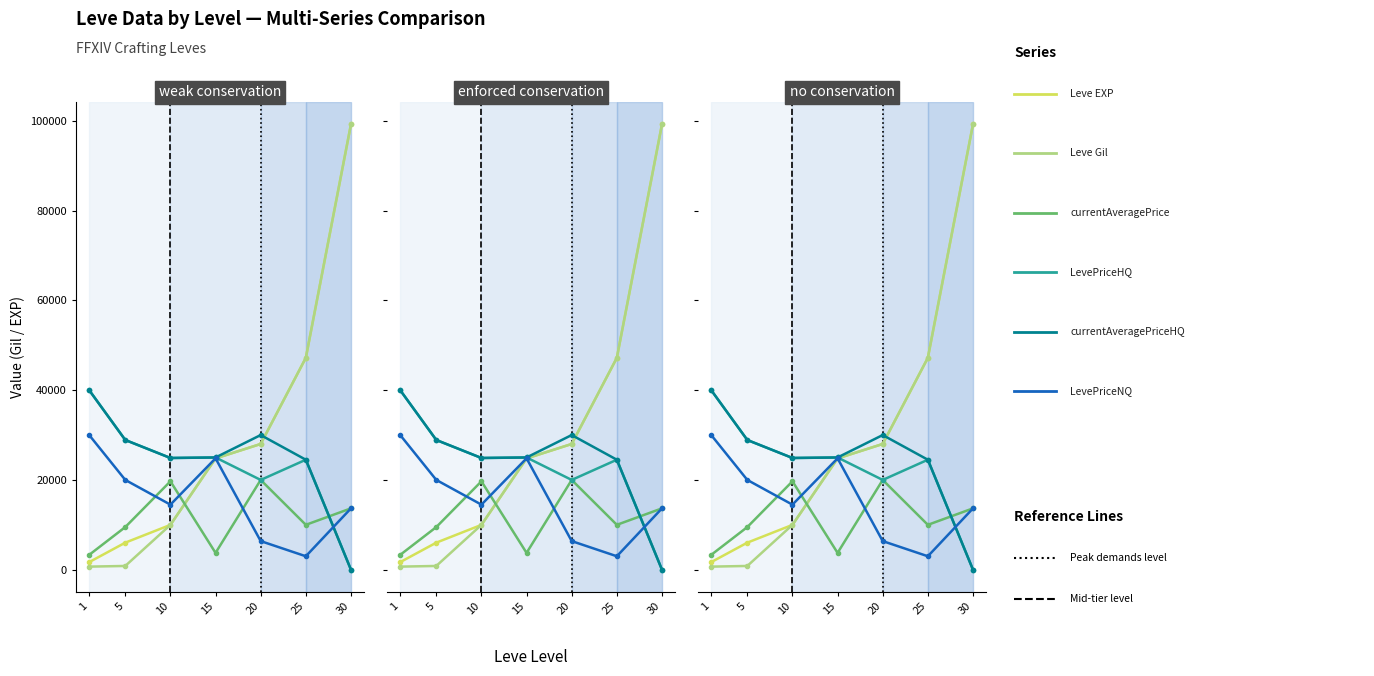

At which category does LevePriceHQ reach its first local peak?

15